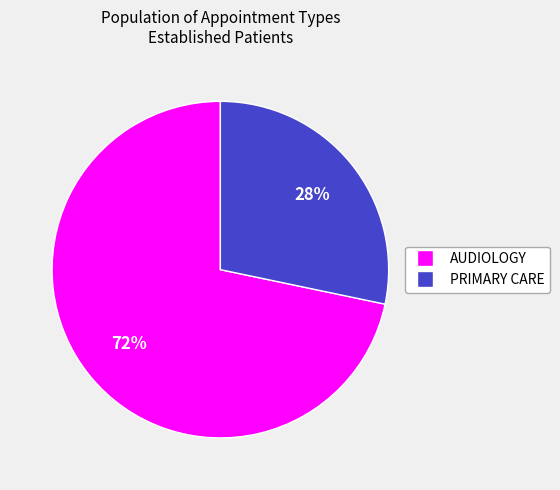

To the nearest percent, what is the average slice percentage?

50%